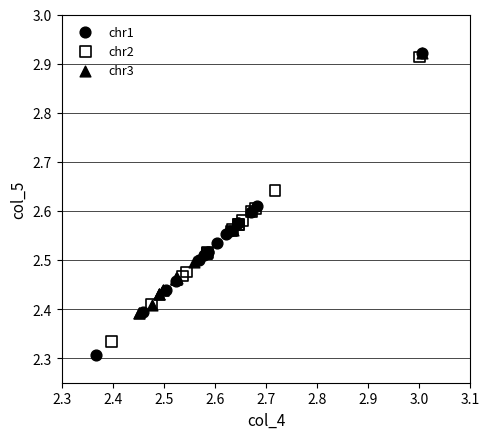

Which series has the widest spread of Y values?

chr1